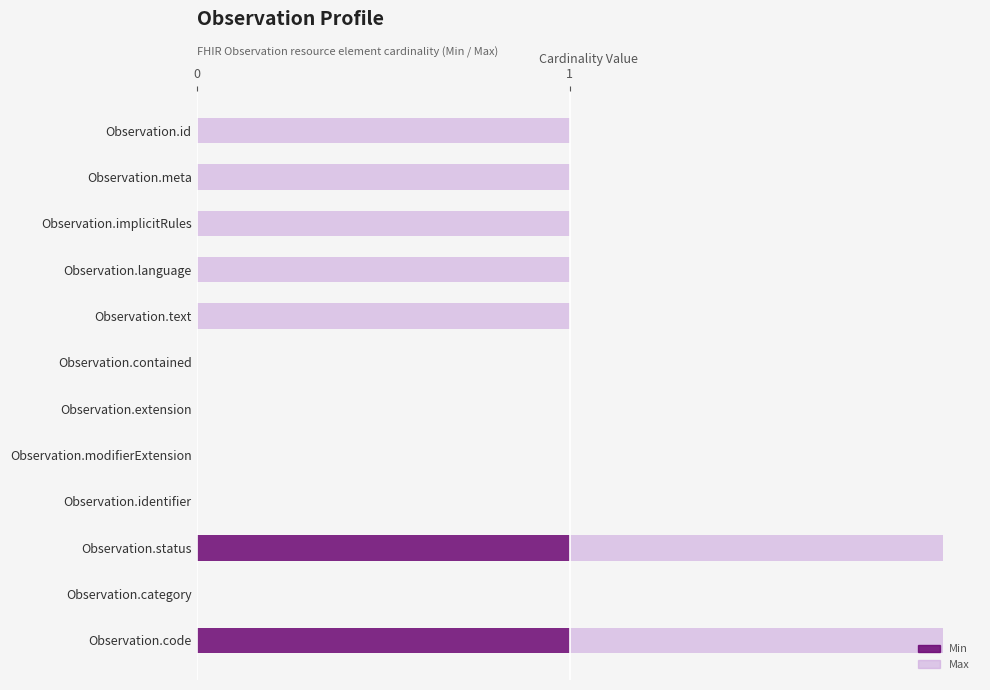

The Min series shows 0 at Observation.language. True or false?

True